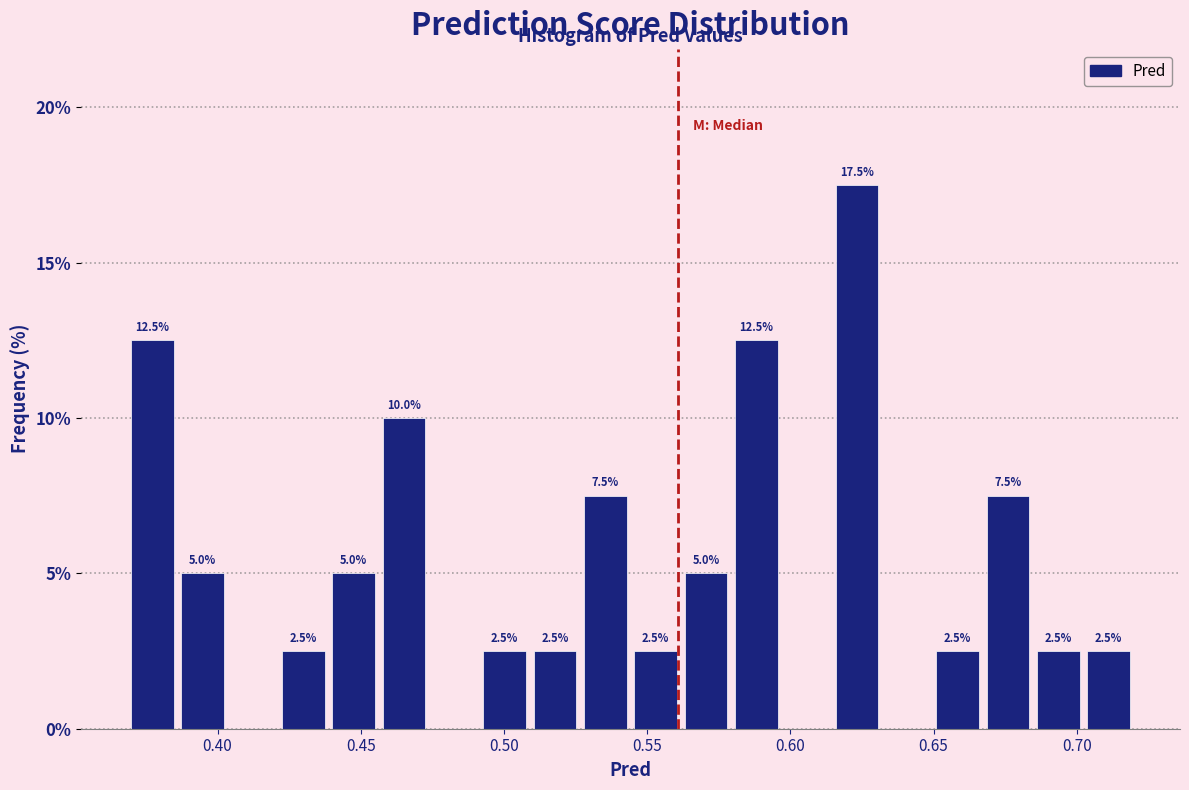

Around what value on the x-axis is the tallest bar? Give the approximate position of its centre, as read against the axis.

0.625